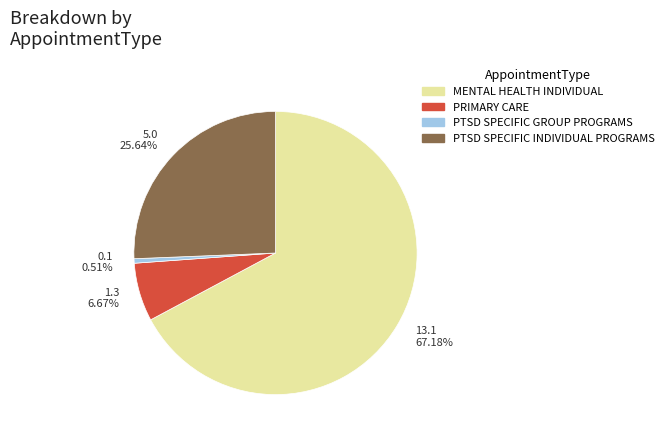

To the nearest percent, what is the difference between the MENTAL HEALTH INDIVIDUAL and PRIMARY CARE slice percentages?

61%